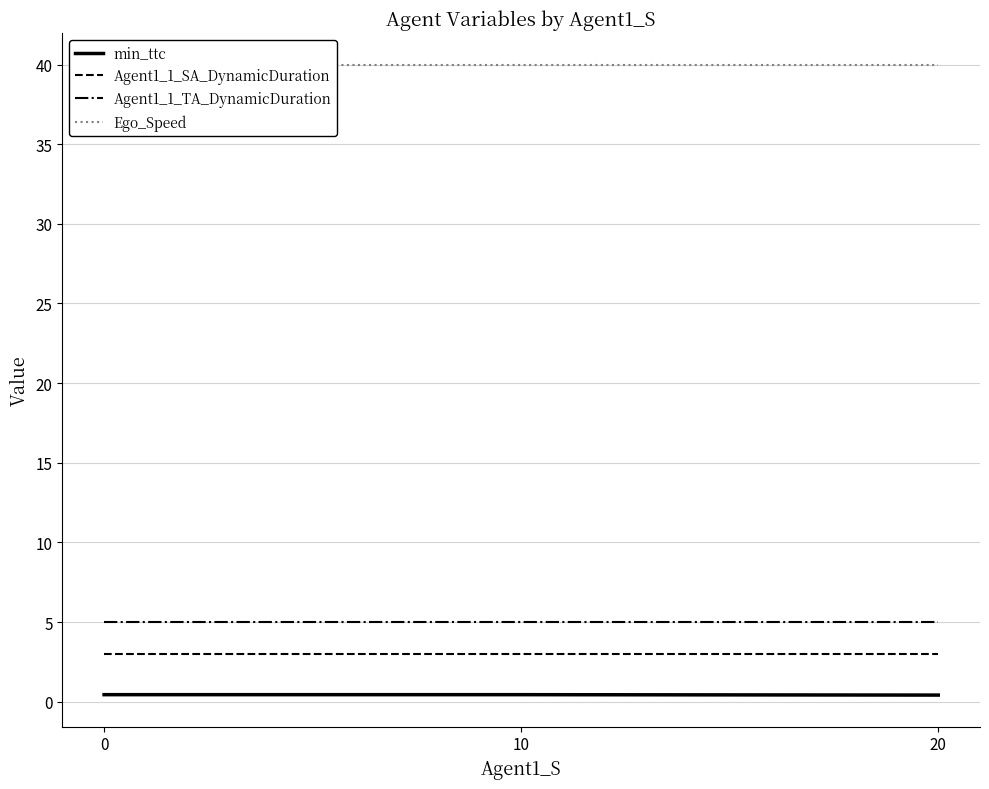

How many lines are shown in the chart?

4